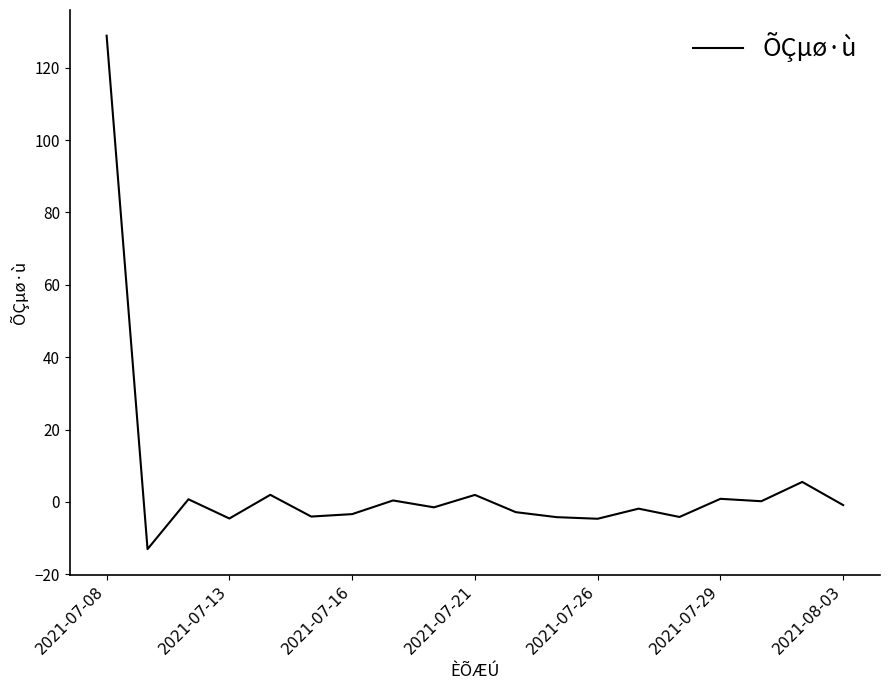

What is the maximum value shown in the chart?

128.9